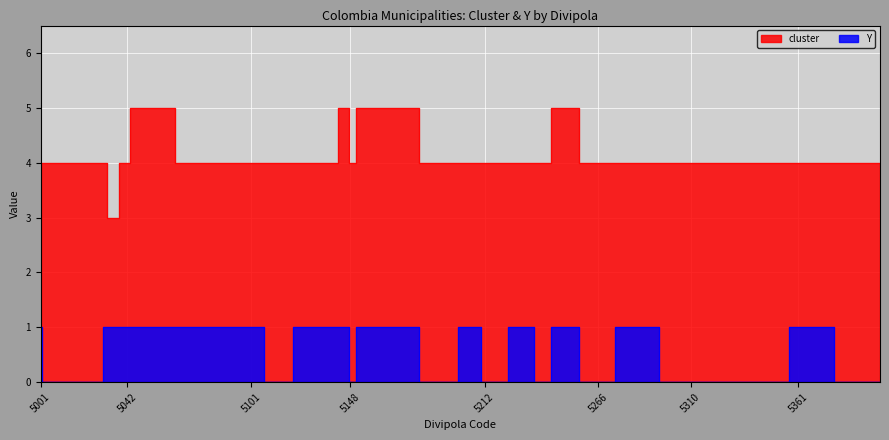

Is the value of cluster at 5034 greater than the value of Y at 5001?

Yes